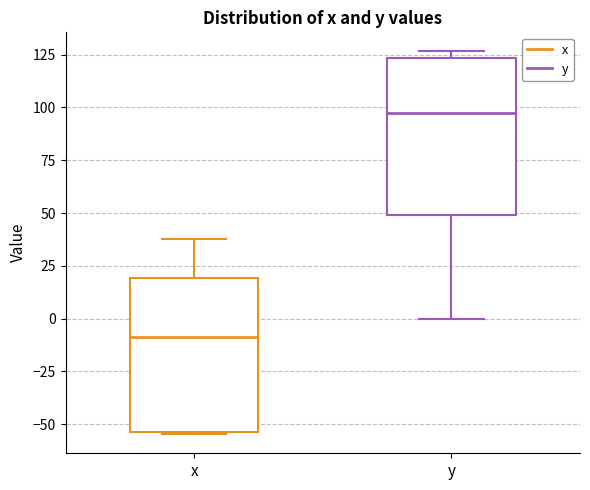

Reading left to right, read every box against the y-axis: the position of its median line, the range the box covers, and the ends of its whiskers. The values are not printed on the chart, so give them approximately, as read against the axis.

x: median -10, box -55 to 20, whiskers -55 to 40
y: median 95, box 50 to 125, whiskers 0 to 125 (just above the box's upper edge)